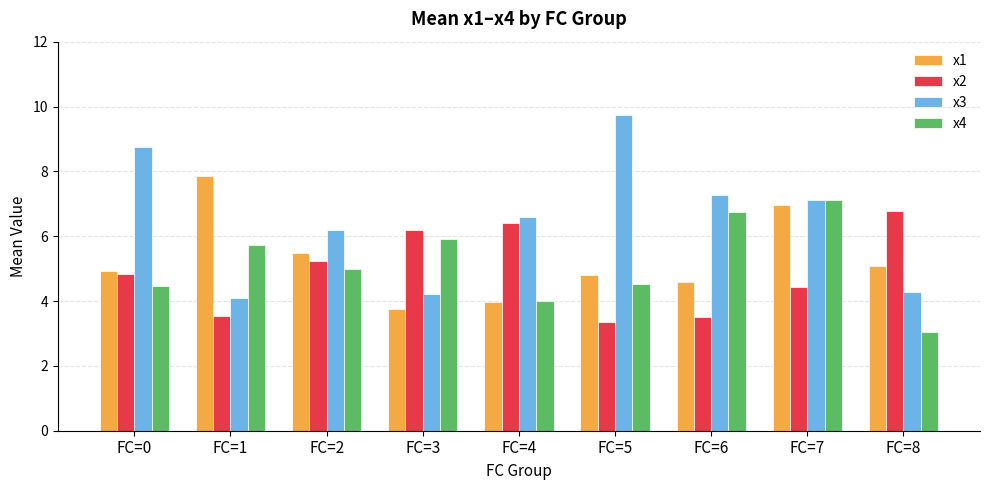

Reading left to right, what are all the values shown in this chart?

x1: 4.9	7.8	5.5	3.8	4.0	4.8	4.6	7.0	5.1
x2: 4.8	3.5	5.2	6.2	6.4	3.3	3.5	4.4	6.8
x3: 8.8	4.1	6.2	4.2	6.6	9.7	7.3	7.1	4.3
x4: 4.5	5.7	5.0	5.9	4.0	4.5	6.7	7.1	3.0